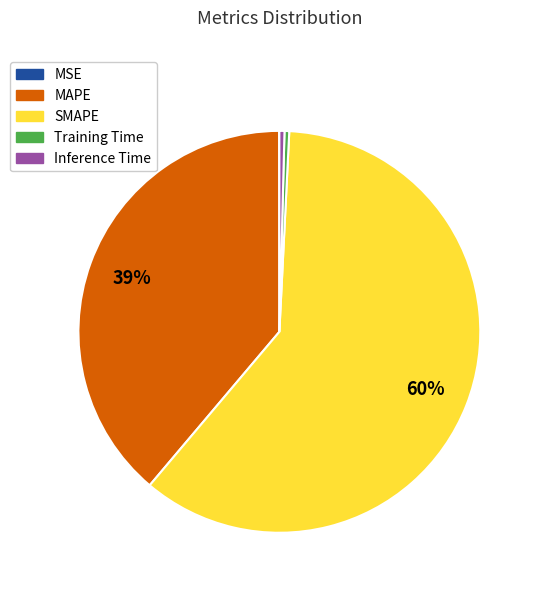

What is the largest slice in the pie chart?

SMAPE